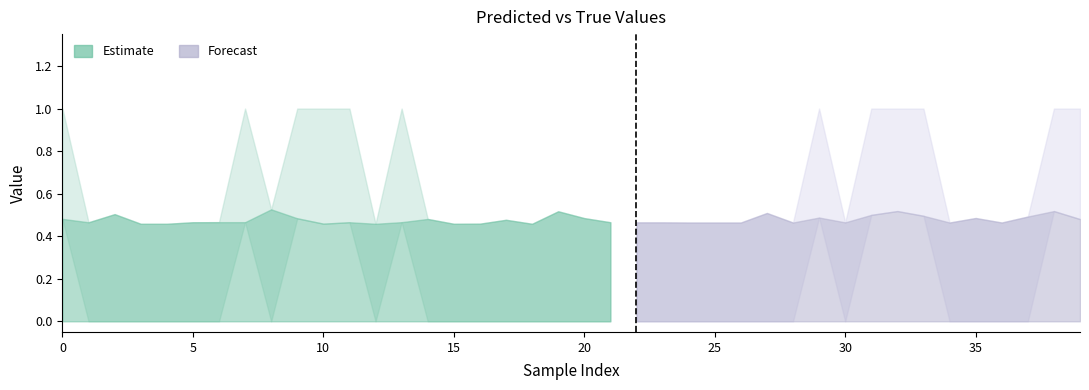

Reading left to right, what are all the values shown in this chart?

y_pred: y_pred=0.5	y_true=0.5	2=0.5	3=0.5	4=0.5	5=0.5	6=0.5	7=0.5	8=0.5	9=0.5	10=0.5	11=0.5	12=0.5	13=0.5	14=0.5	15=0.5	16=0.5	17=0.5	18=0.5	19=0.5	20=0.5	21=0.5	22=0.5	23=0.5	24=0.5	25=0.5	26=0.5	27=0.5	28=0.5	29=0.5	30=0.5	31=0.5	32=0.5	33=0.5	34=0.5	35=0.5	36=0.5	37=0.5	38=0.5	39=0.5
y_true: y_pred=1.0	y_true=0.0	2=0.0	3=0.0	4=0.0	5=0.0	6=0.0	7=1.0	8=0.0	9=1.0	10=1.0	11=1.0	12=0.0	13=1.0	14=0.0	15=0.0	16=0.0	17=0.0	18=0.0	19=0.0	20=0.0	21=0.0	22=0.0	23=0.0	24=0.0	25=0.0	26=0.0	27=0.0	28=0.0	29=1.0	30=0.0	31=1.0	32=1.0	33=1.0	34=0.0	35=0.0	36=0.0	37=0.0	38=1.0	39=1.0